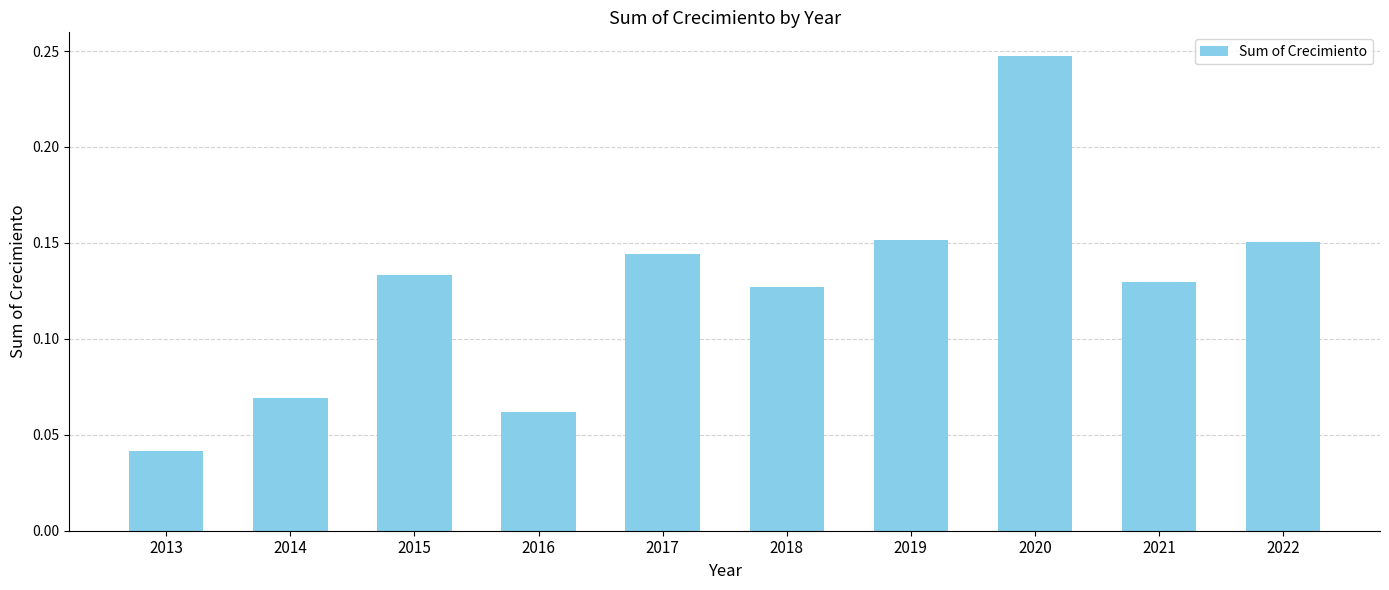

The value at 2015 is 0.2. True or false?

False